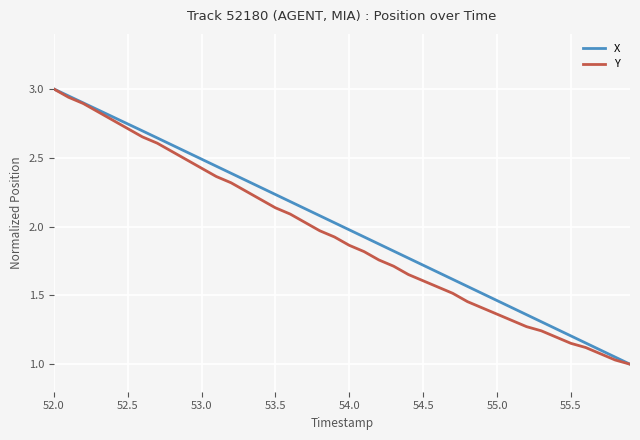

What is the highest value of the Y series?

3.0